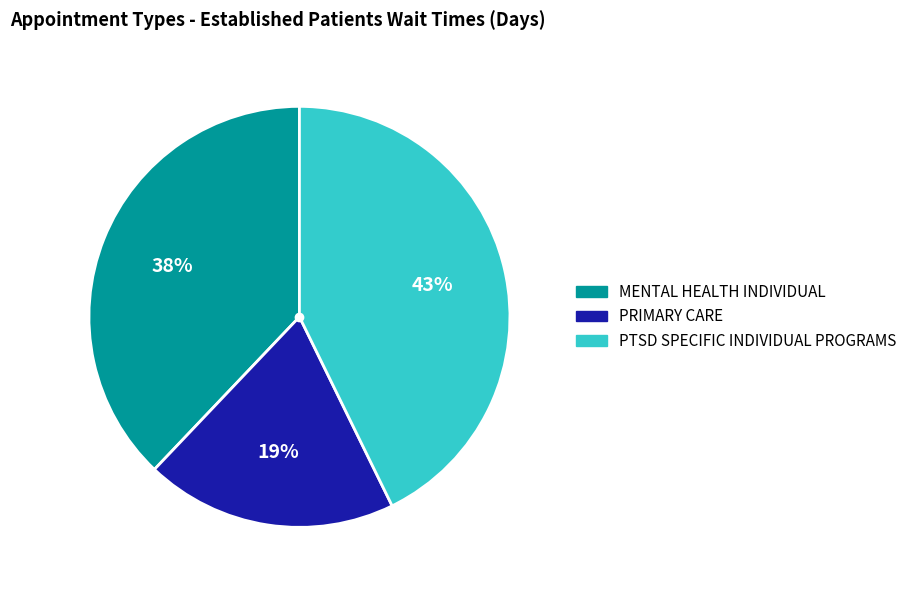

To the nearest percent, what percentage of the pie is MENTAL HEALTH INDIVIDUAL?

38%